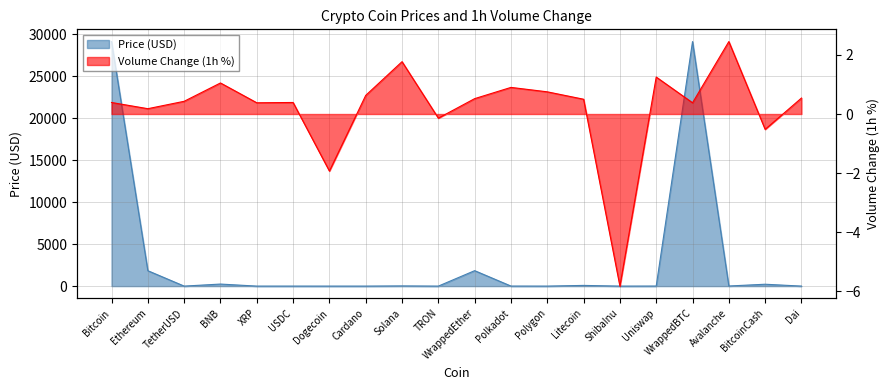

Which series has the largest range (max minus min)?

Price